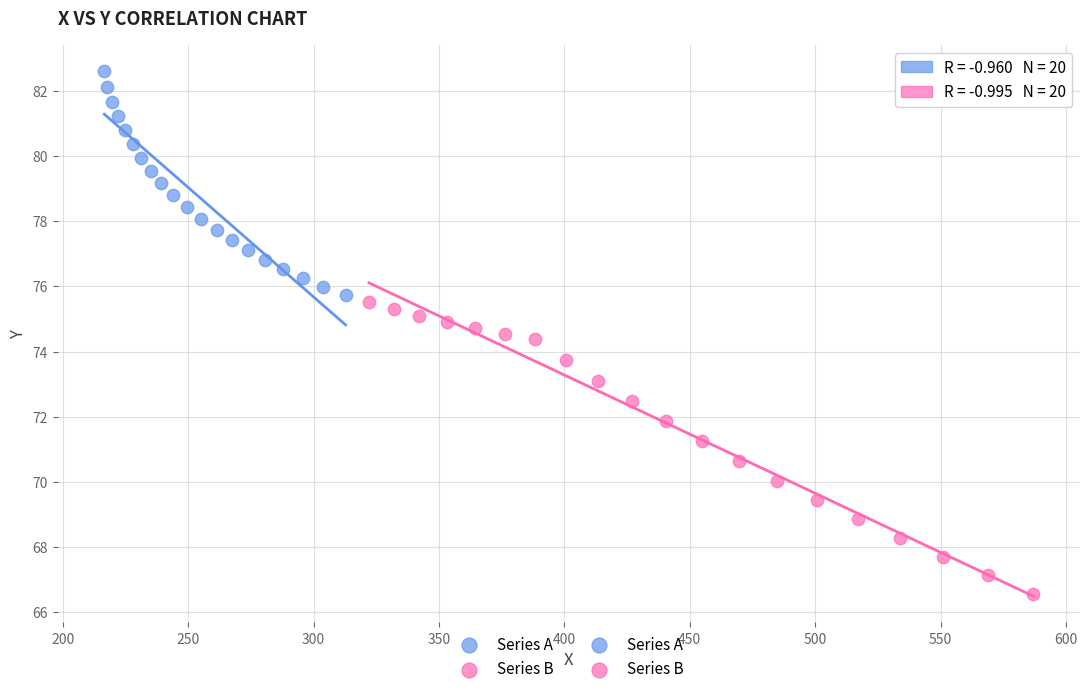

Which series reaches the minimum Y coordinate?

Series B